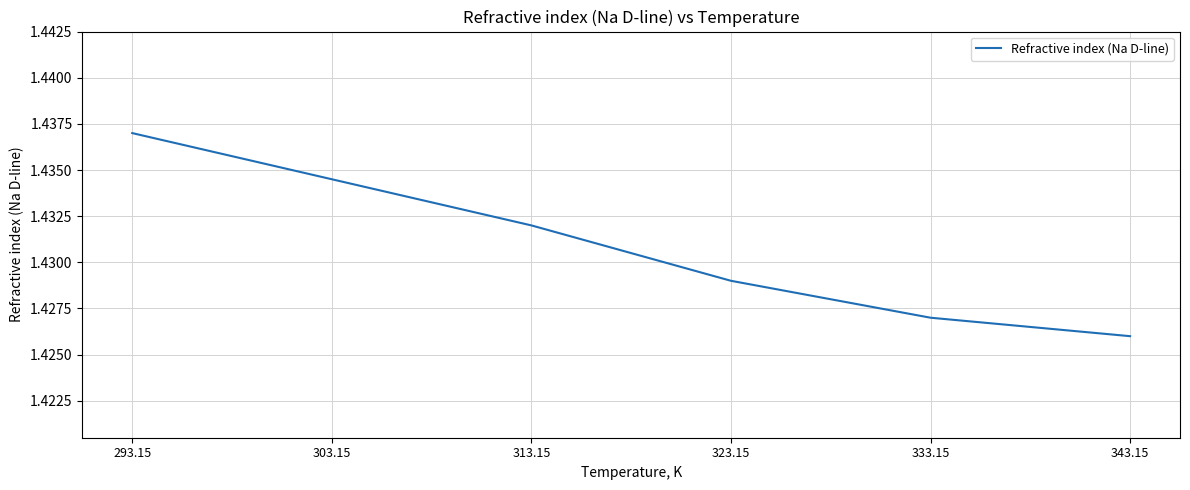

The value at 313.15 is 0.3. True or false?

False